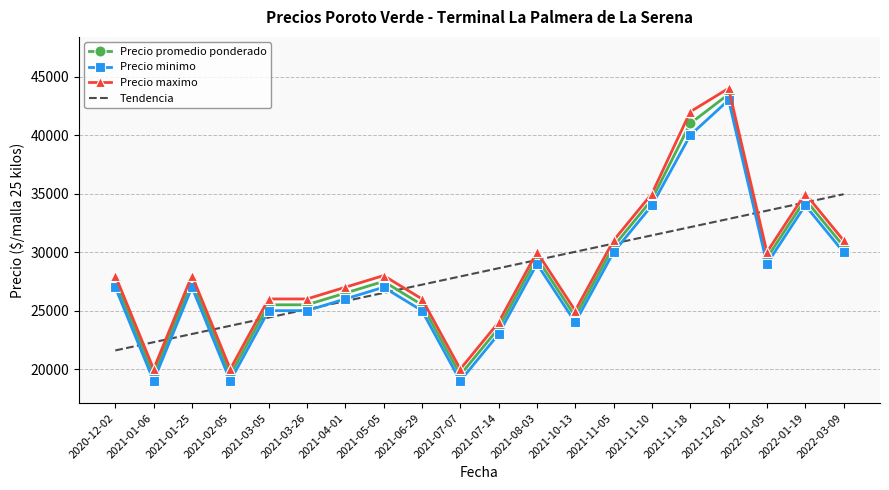

True or false: Precio promedio ponderado has more than 2 interior local peaks.

True